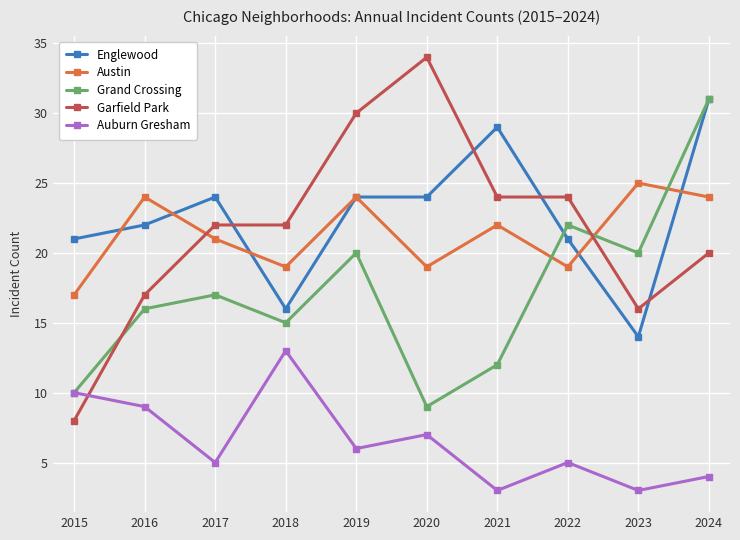

What is the lowest value of the Auburn Gresham series?

3